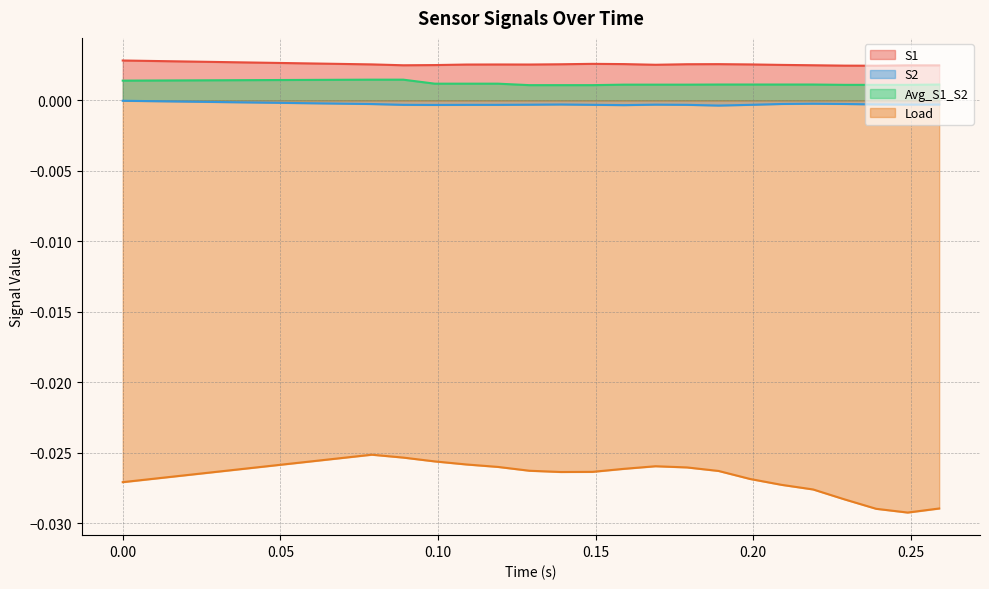

What are all the series names shown in the legend?

S1, S2, Avg_S1_S2, Load